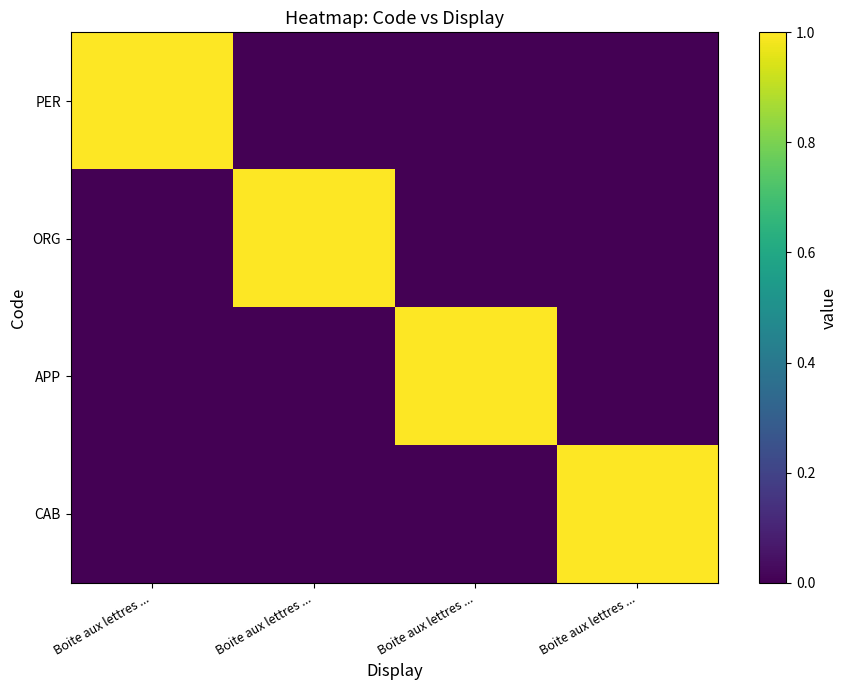

Which series has the largest total across all categories?

PER